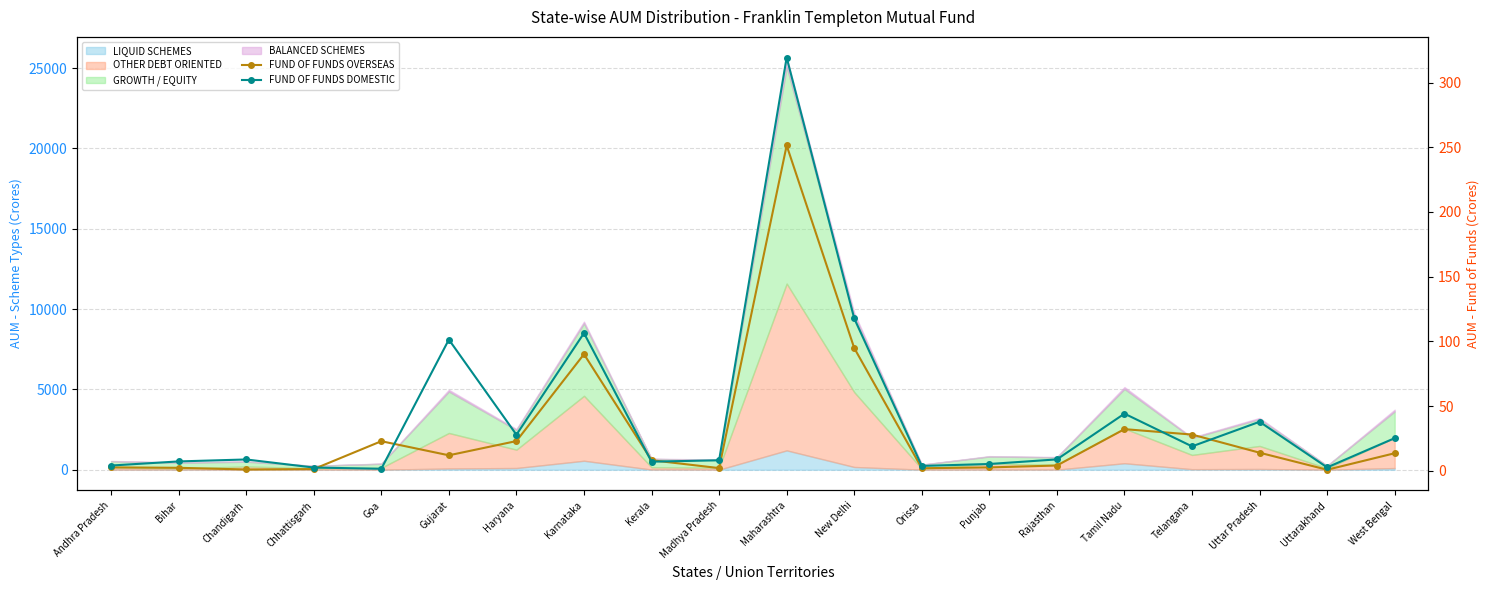

Count the number of categories in the chart.

20